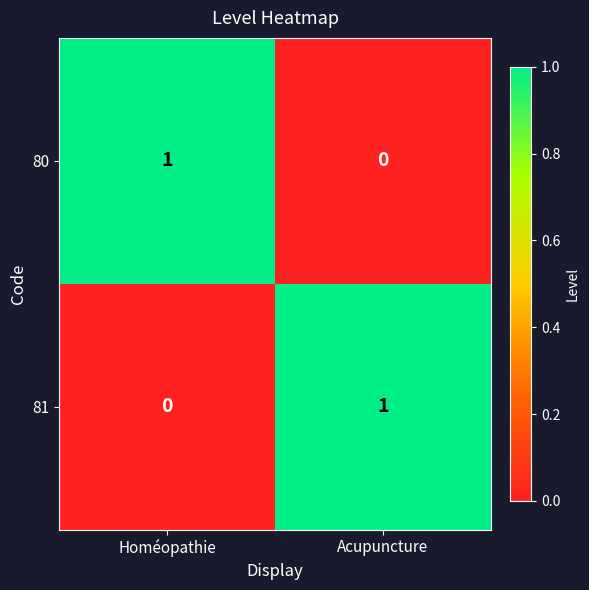

The 81 series shows 2 at Acupuncture. True or false?

False